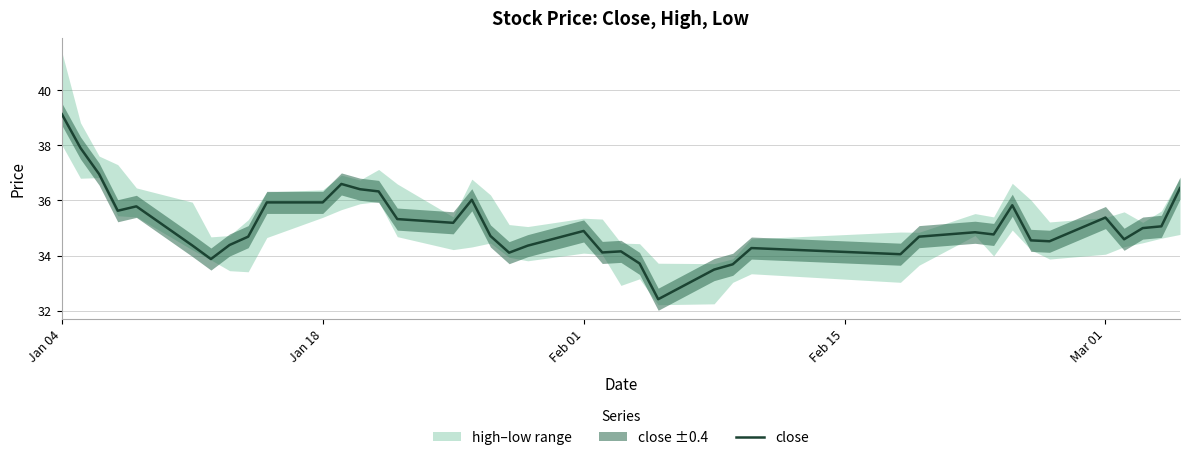

How many lines are shown in the chart?

1